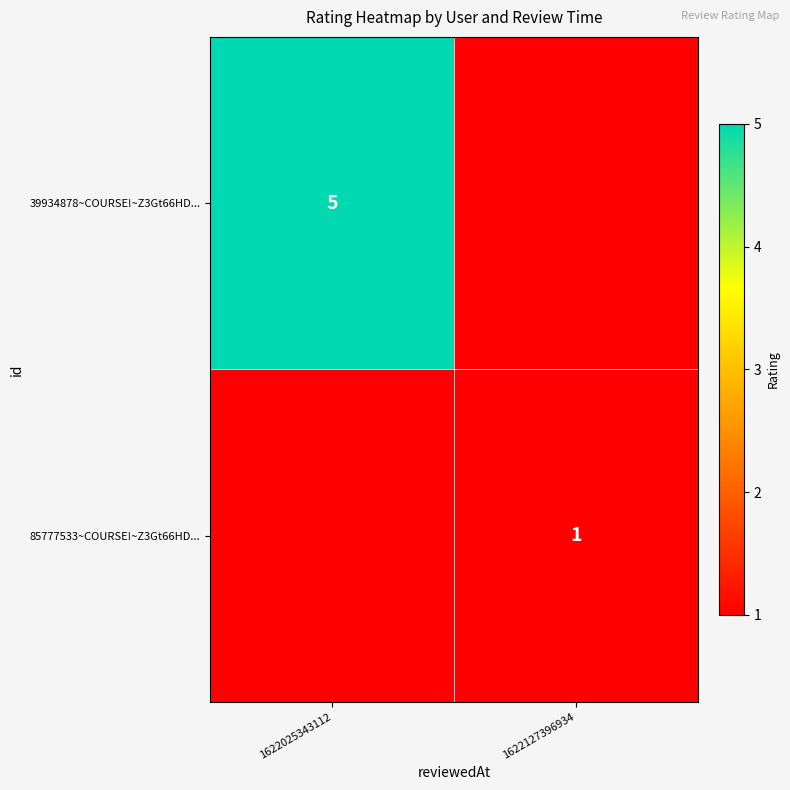

The 85777533~COURSE!~Z3Gt66HD... series shows 2 at 1622127396934. True or false?

False